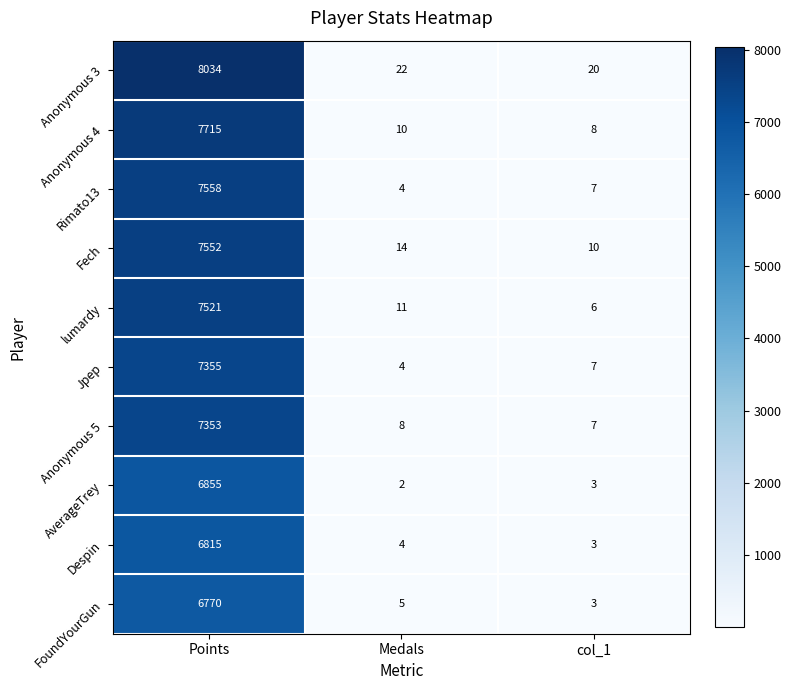

What is the maximum value shown in the chart?

8034